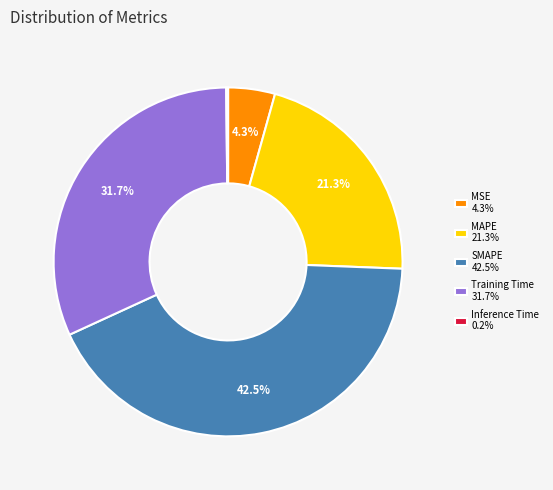

Is there any slice that represents more than half of the pie?

No